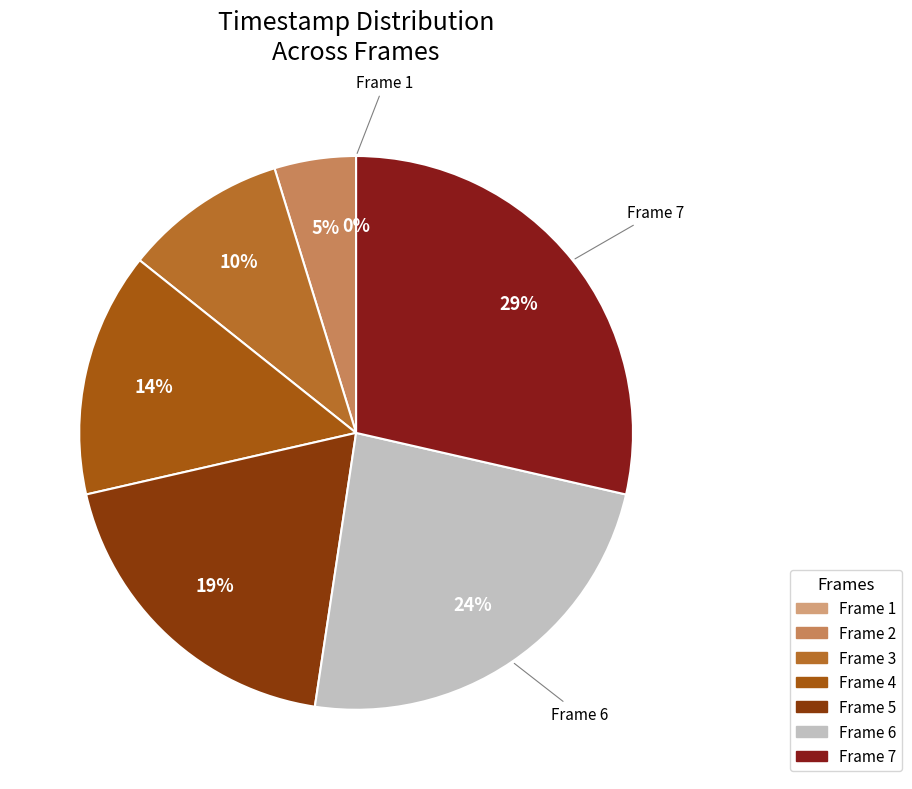

Do Frame 3 and Frame 5 together represent more than half of the pie?

No